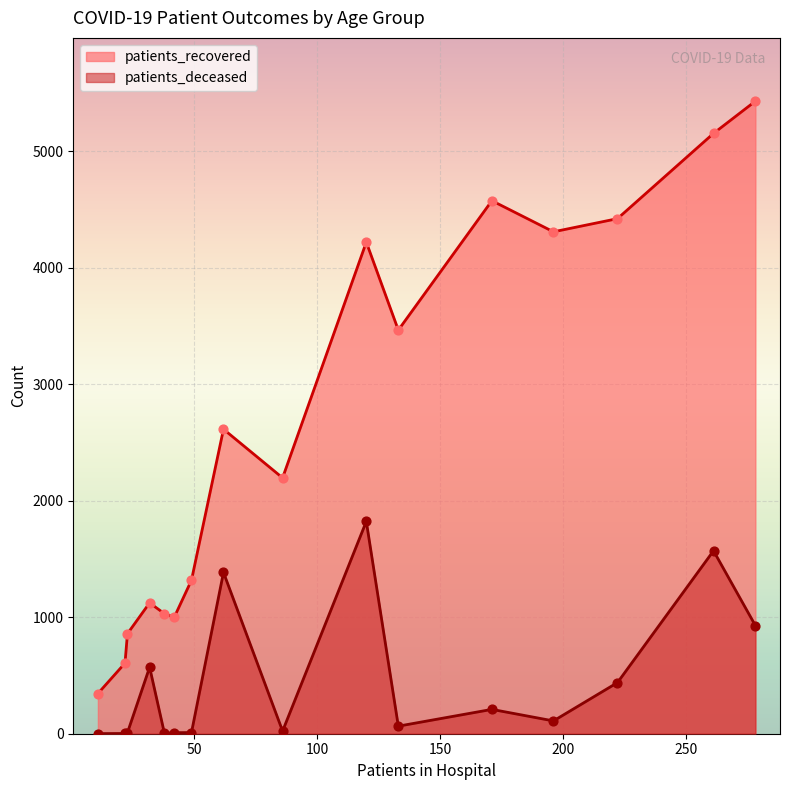

At how many categories does at least one series exceed 4359?

4